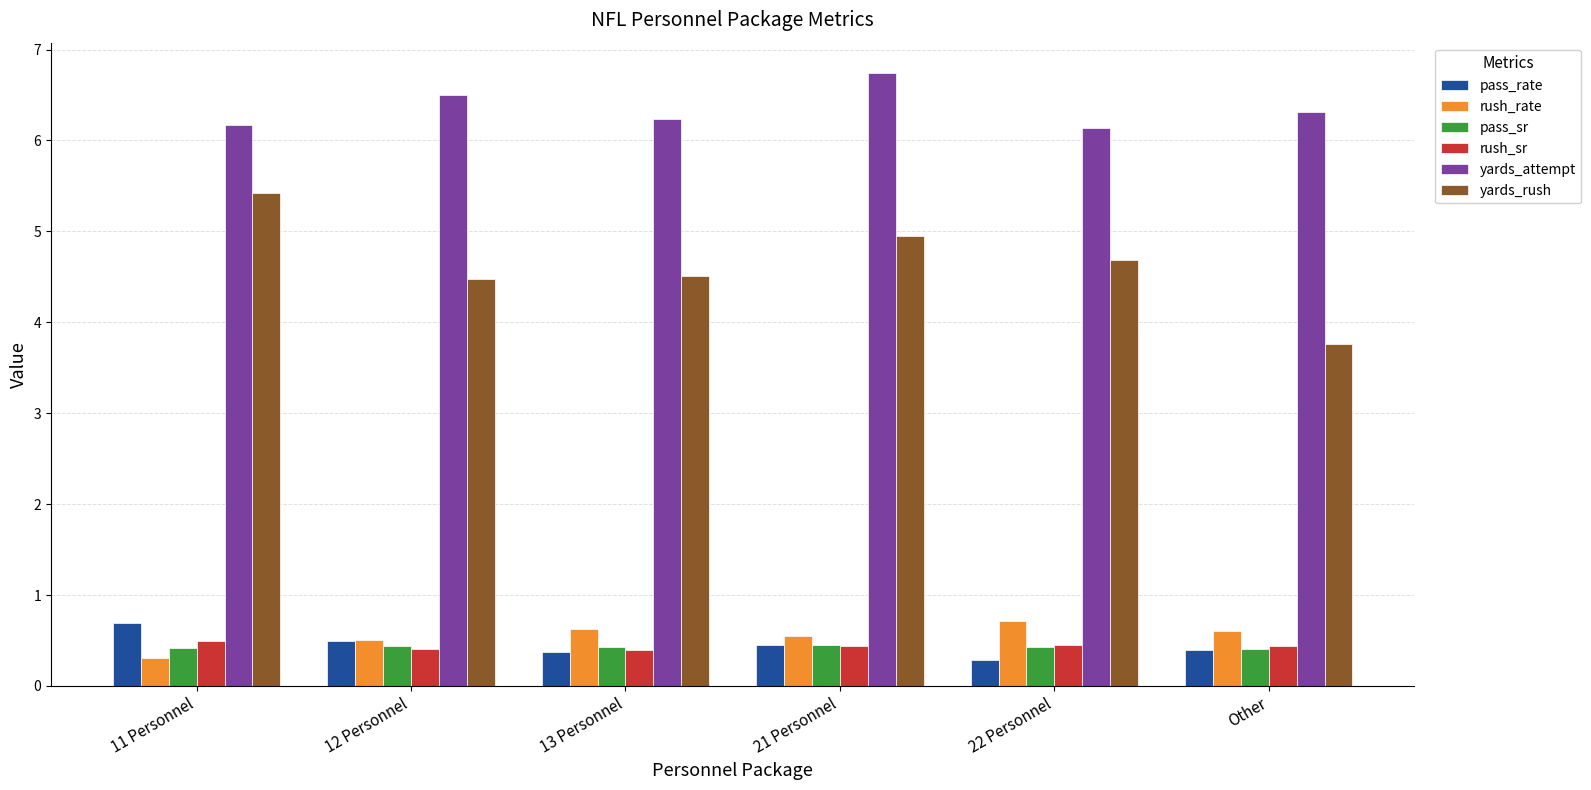

What is the maximum value shown in the chart?

6.7